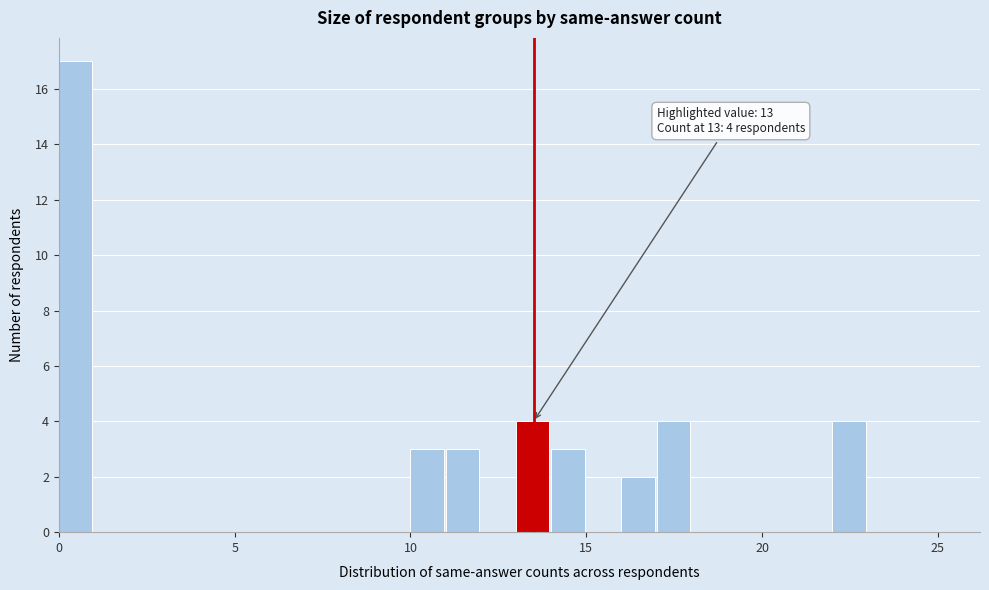

Read against the x-axis, roughly where is the centre of the tallest bar?

0.5